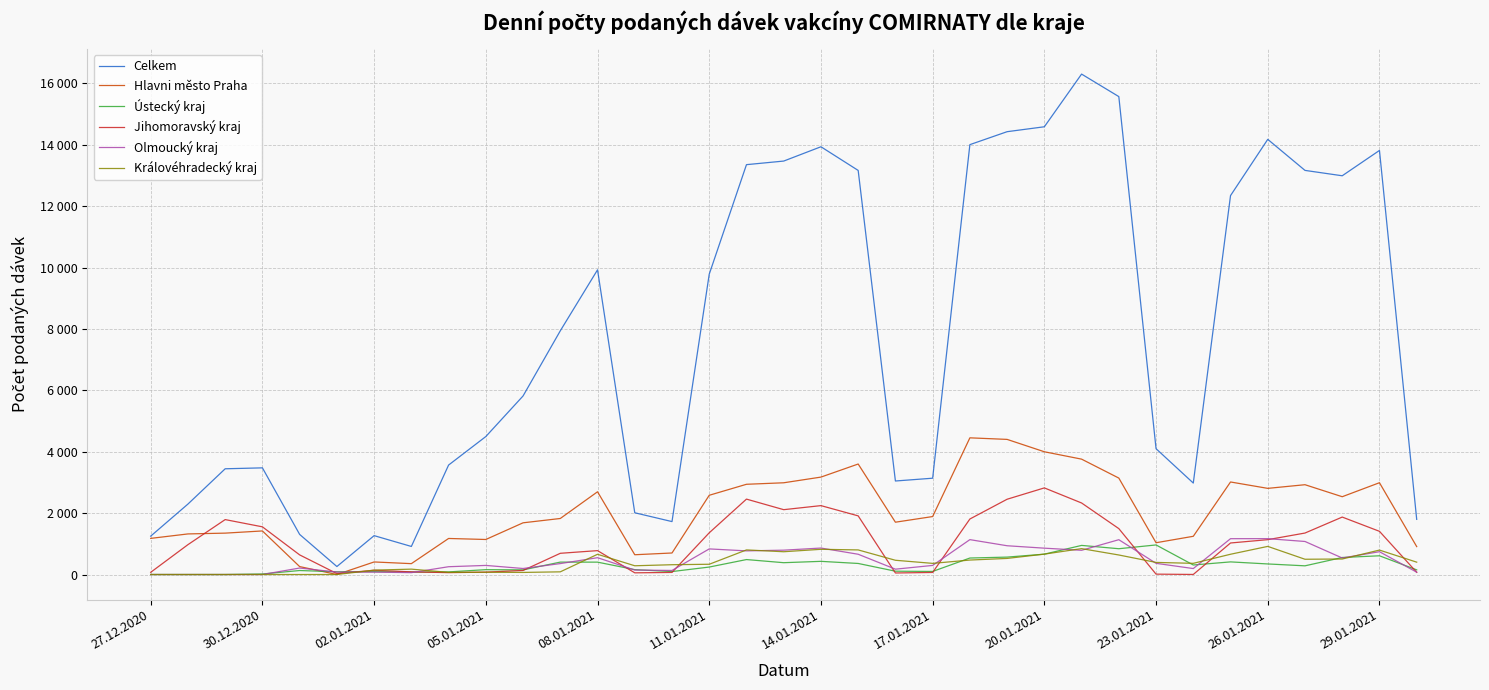

Does the chart display data point markers on the line(s)?

No